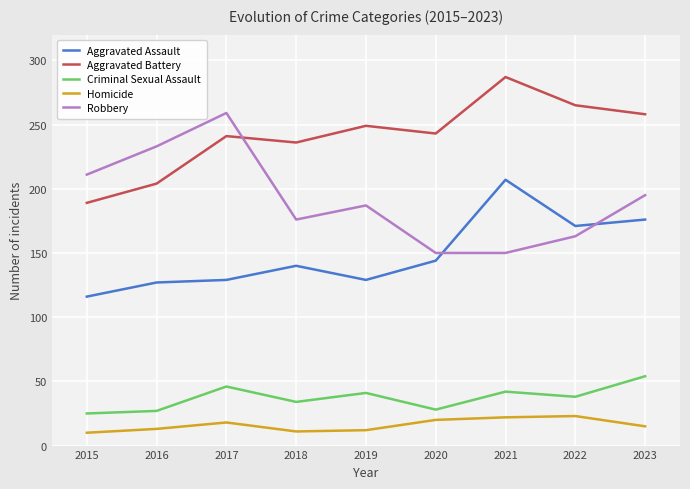

What is the lowest value of the Homicide series?

10